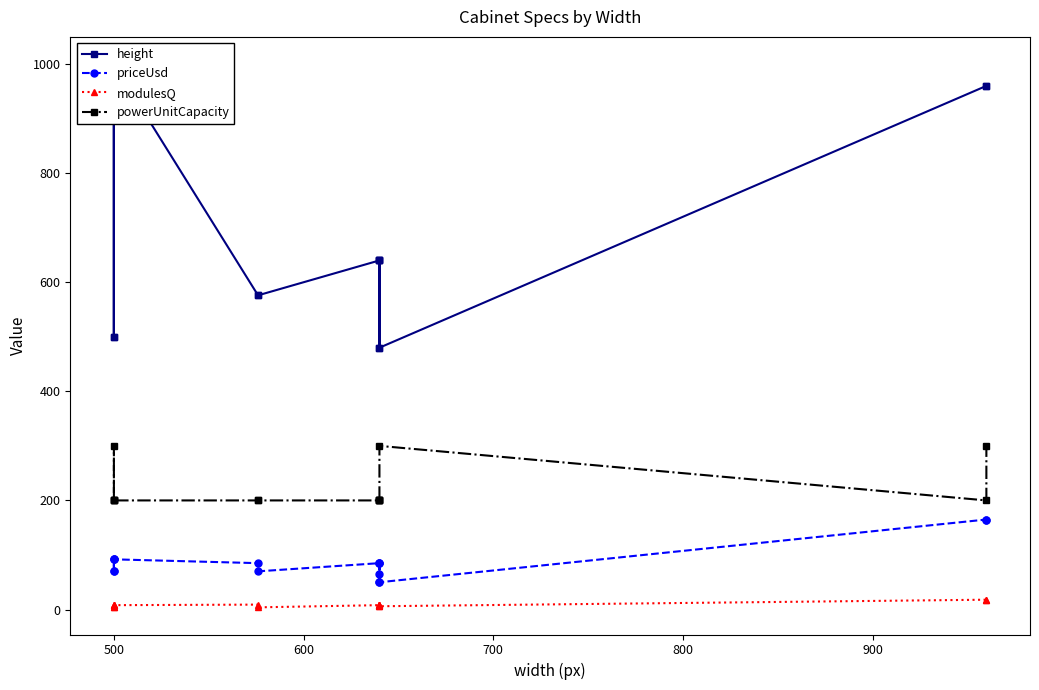

Which label corresponds to the largest value in the chart?

500